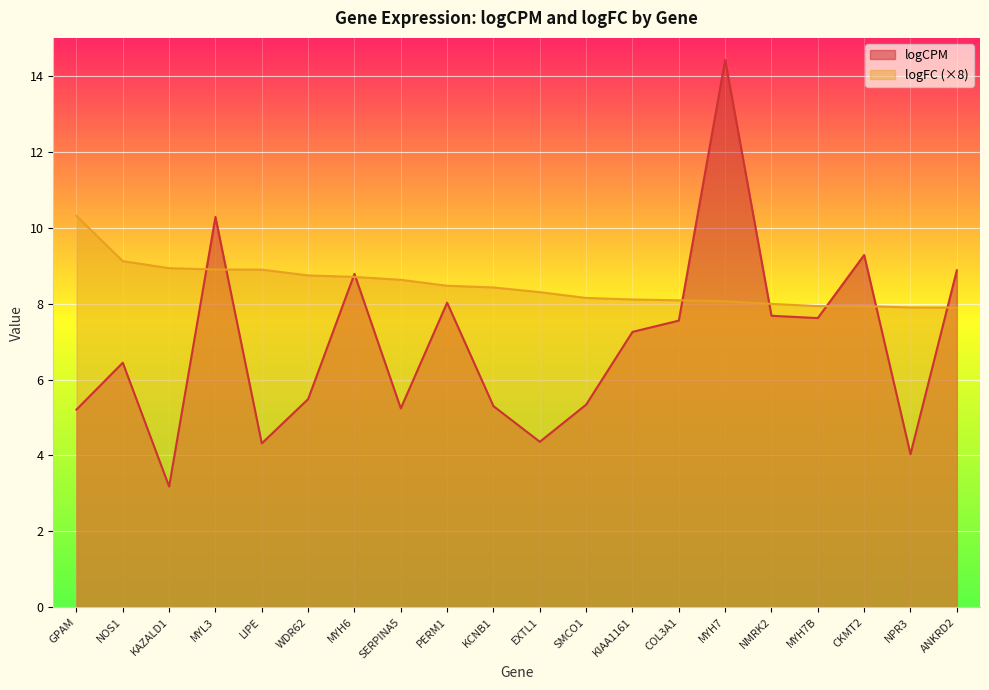

How many data points does each series have?

20